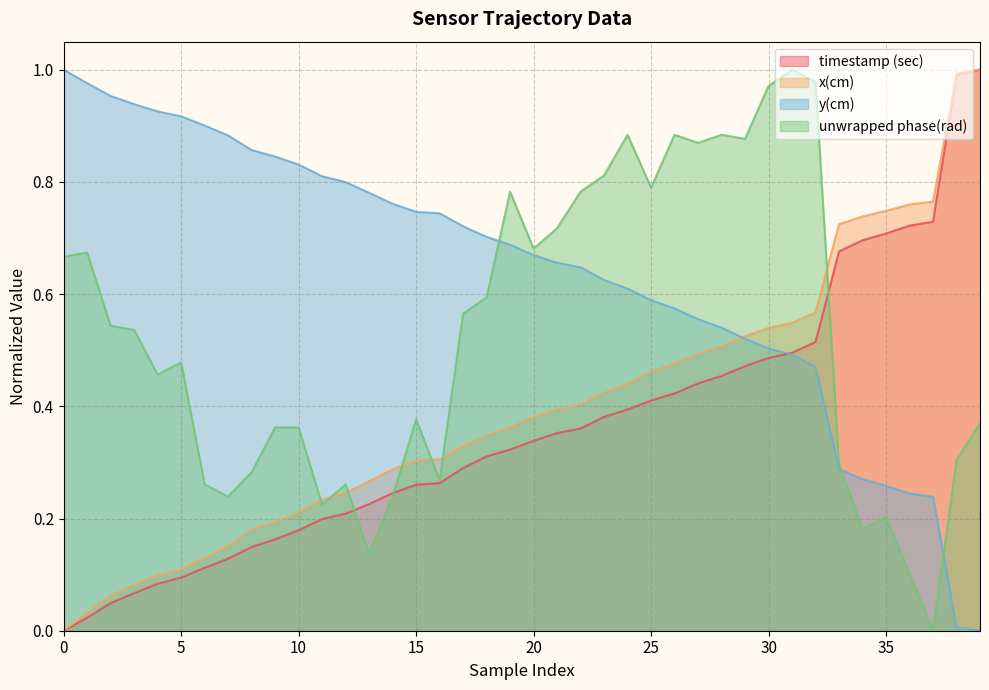

How many categories are shown in the chart?

40